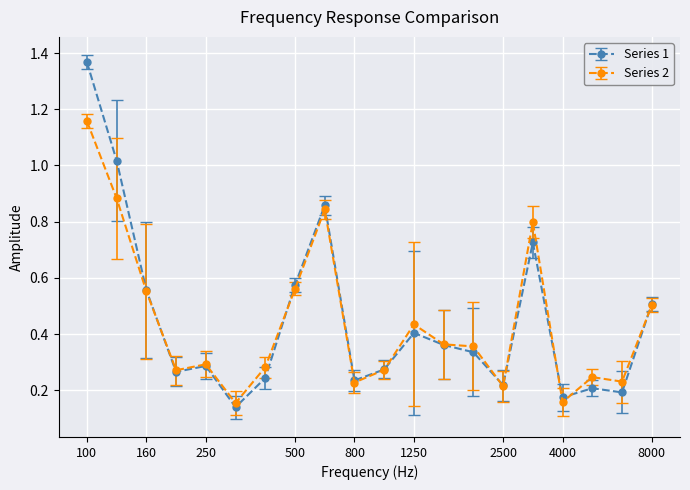

At how many categories does at least one series exceed 0?

20